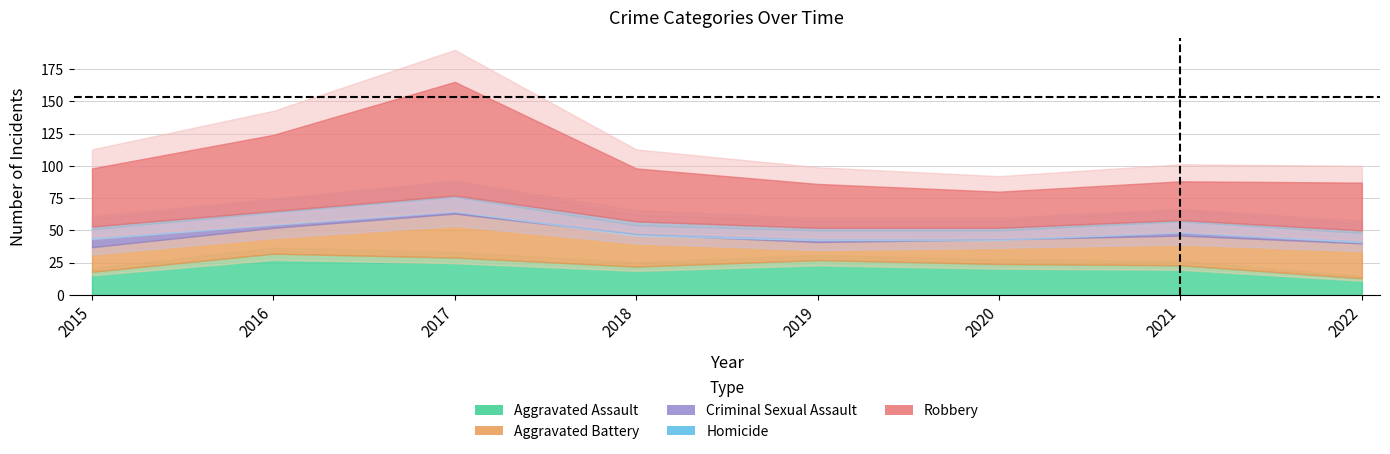

What is the difference between the highest and lowest values at 2019?

32